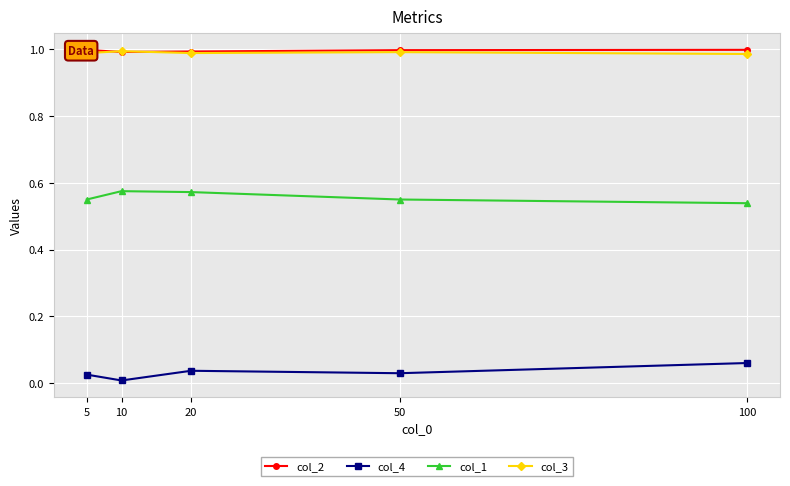

Between 20 and 50, which series saw the biggest shift?

col_1